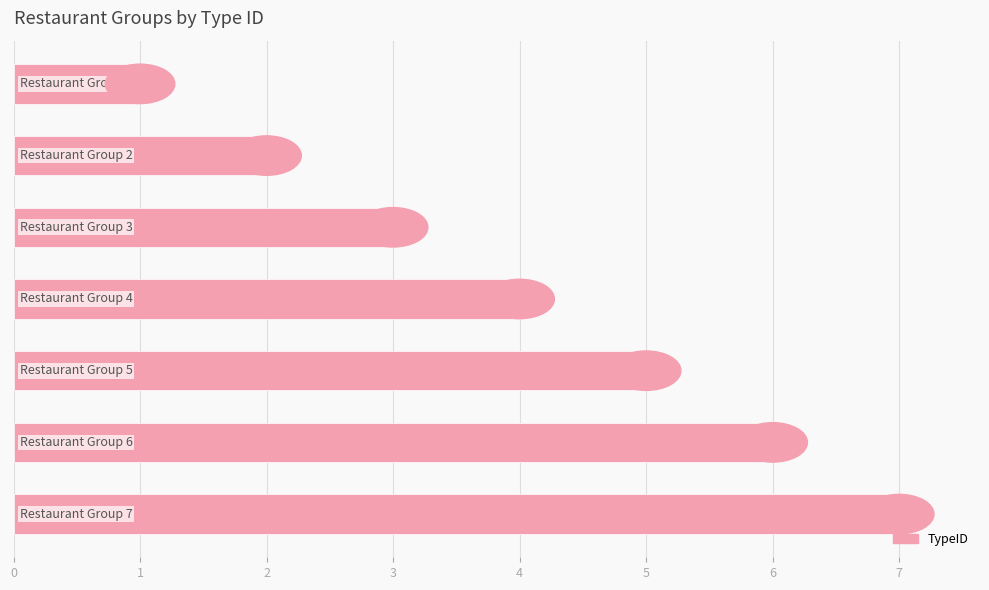

What is the maximum value shown in the chart?

7